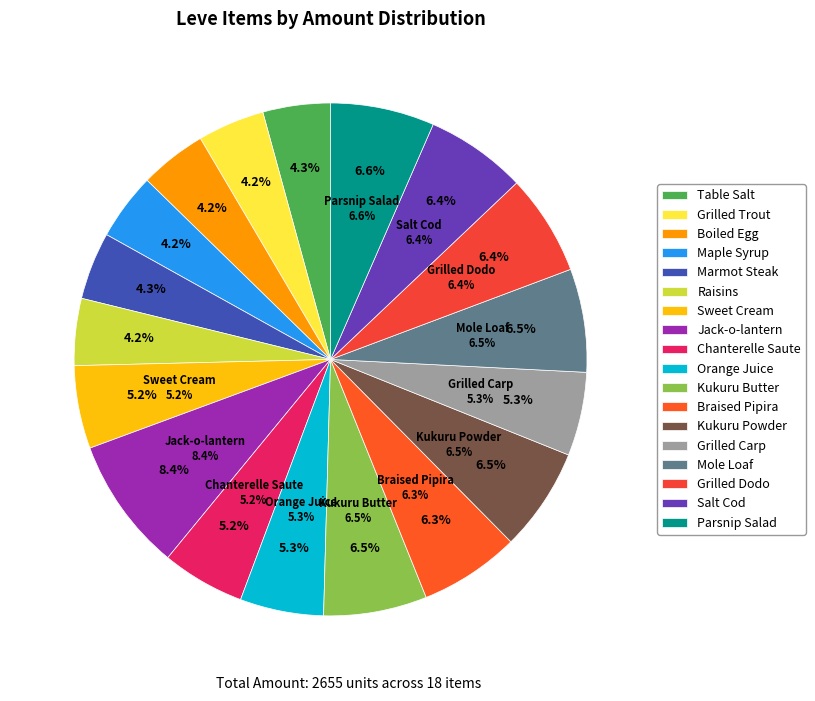

Which category has the smallest portion of the pie?

Grilled Trout